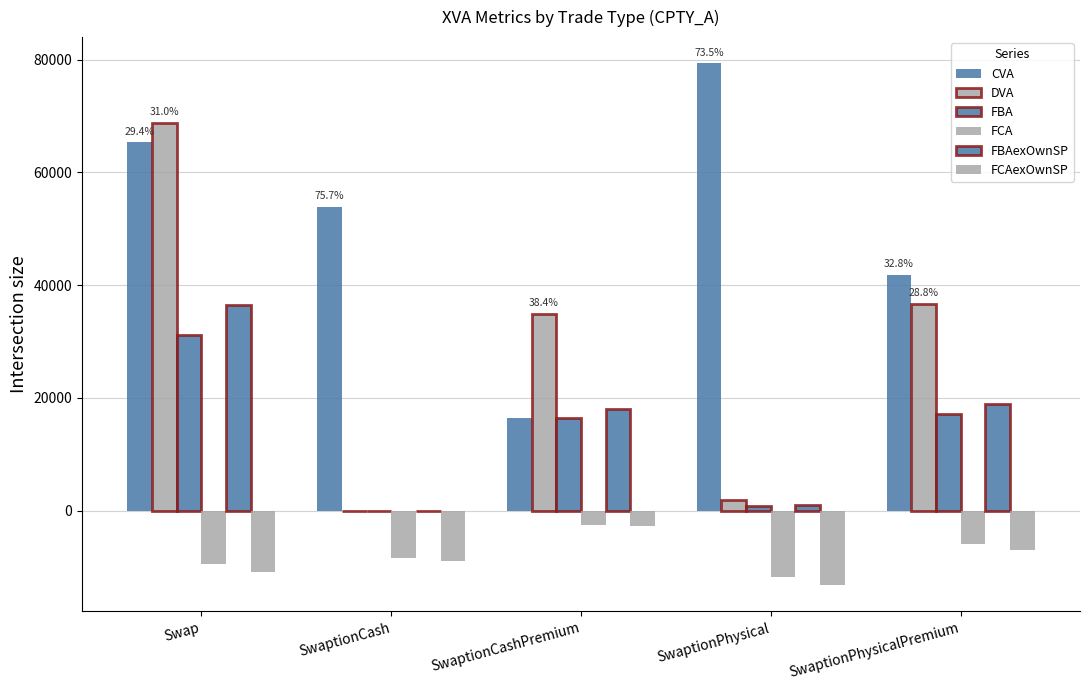

Where is DVA nearest to the value 34408?

SwaptionCashPremium